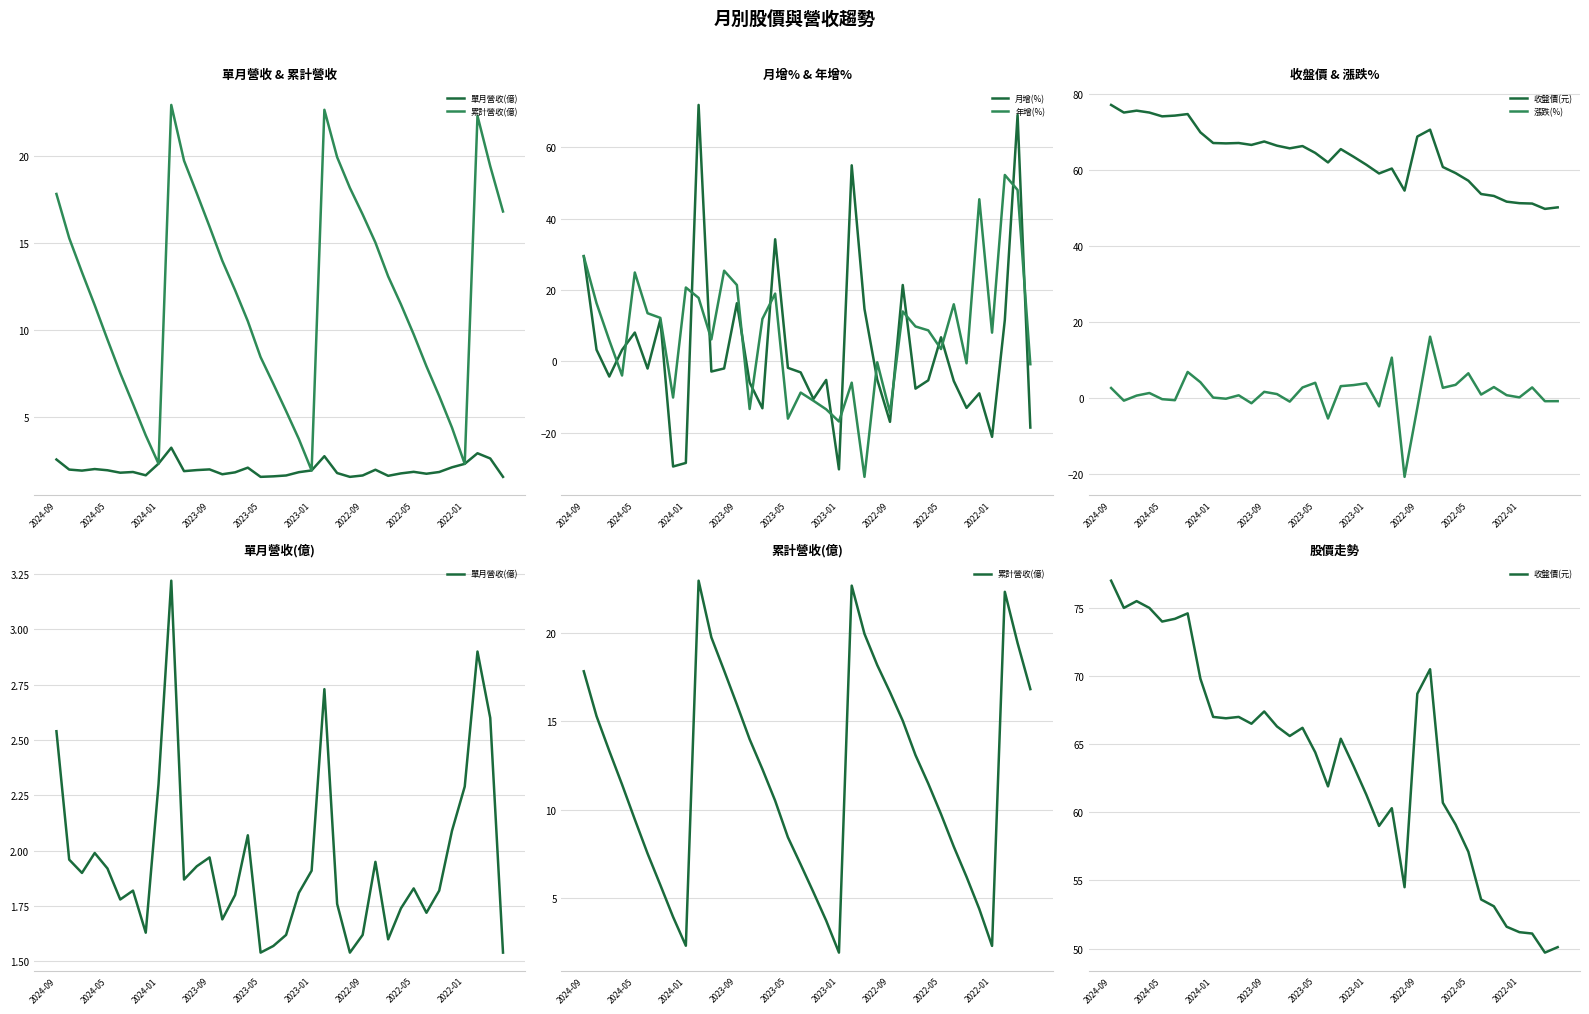

What are all the series names shown in the legend?

單月營收(億), 累計營收(億), 月增(%), 年增(%), 收盤價(元), 漲跌(%)